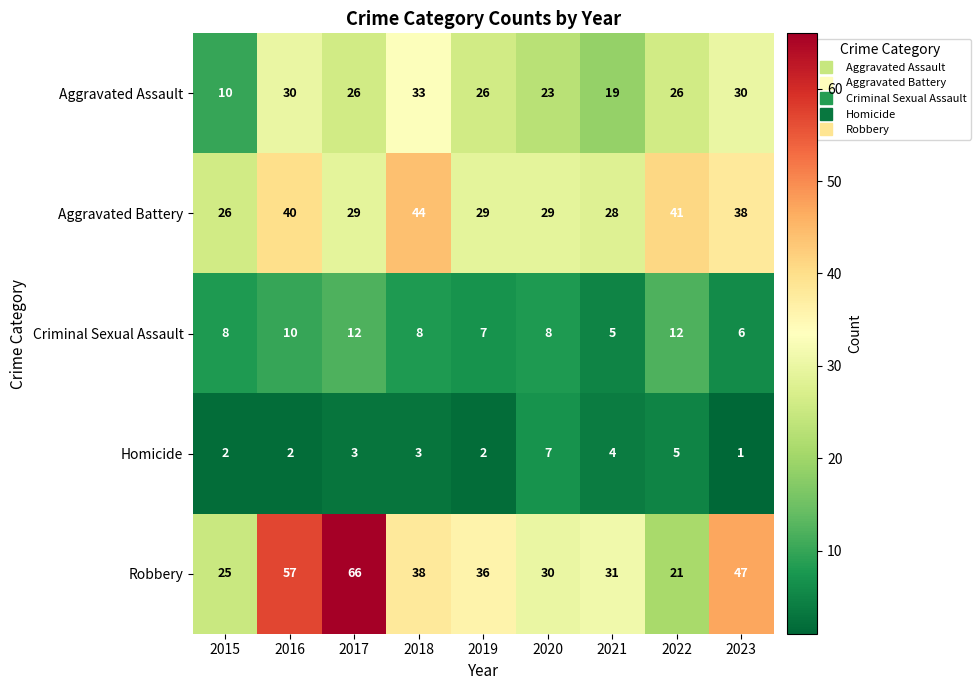

What is the difference between the second highest and second lowest values in the Aggravated Battery series?

13